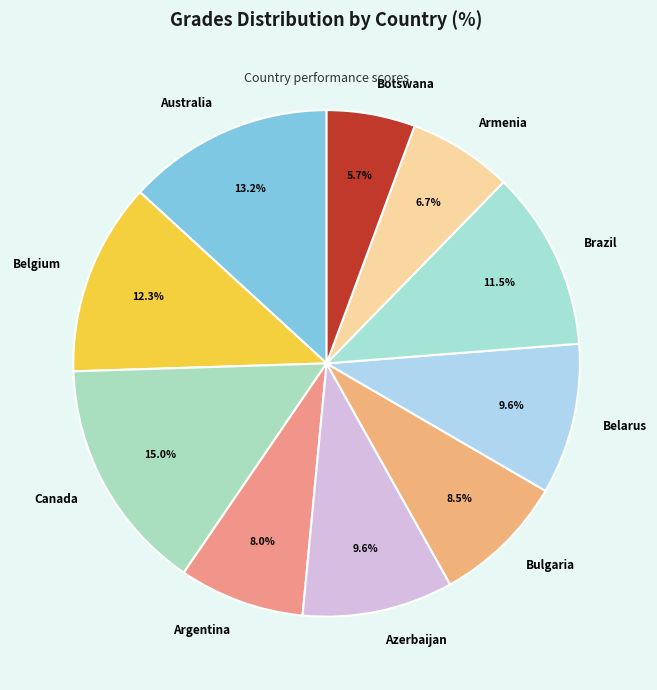

To the nearest percent, what is the difference between the largest and smallest slice percentages?

9%